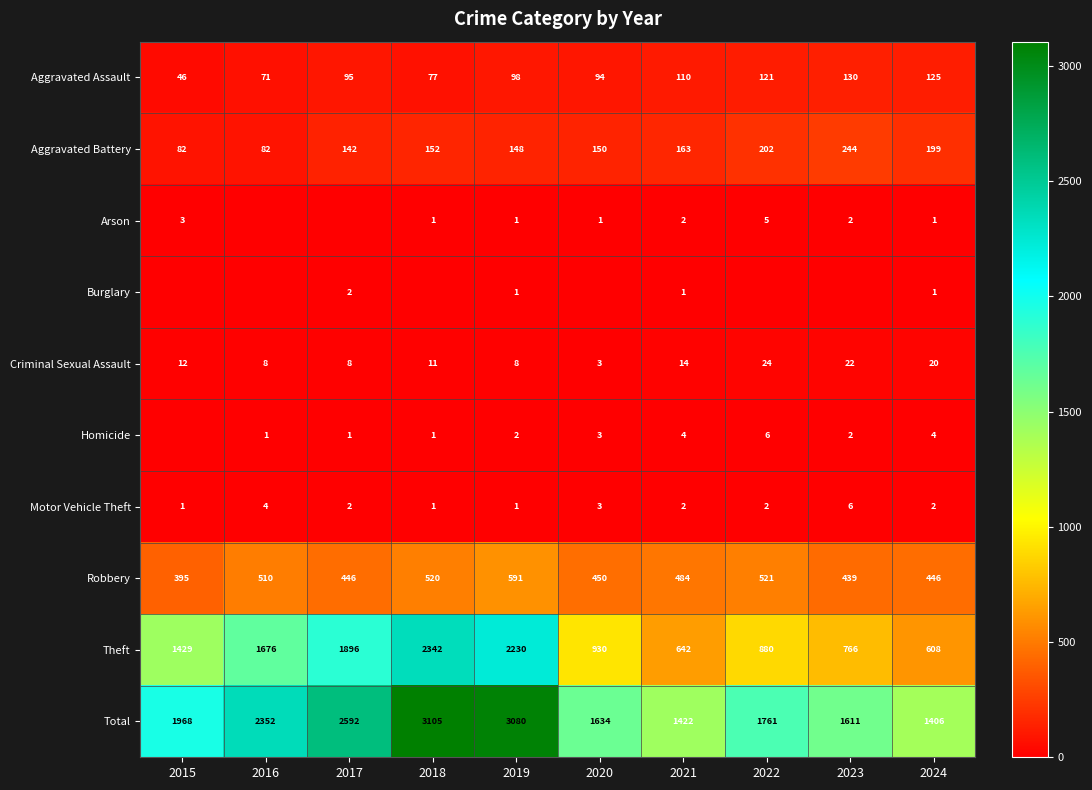

Read the Theft value at 2019, to the nearest 10.

2230